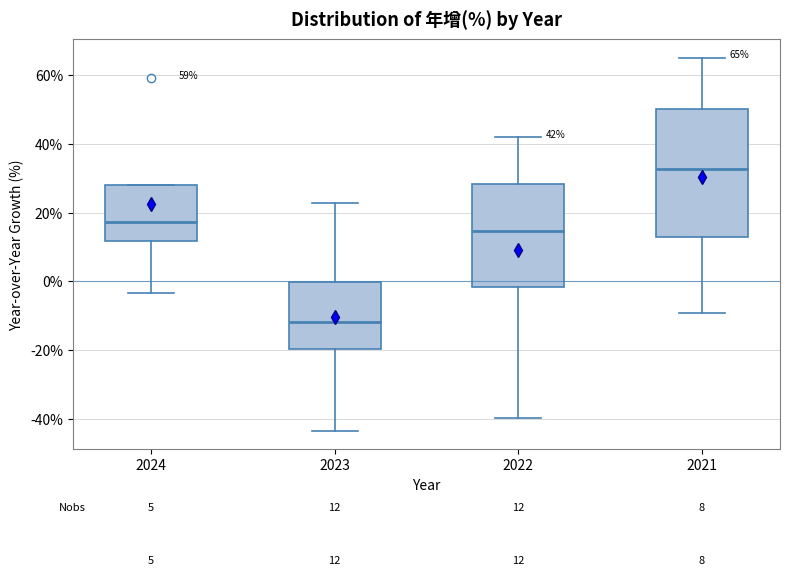

Which box has the lowest median line?

2023